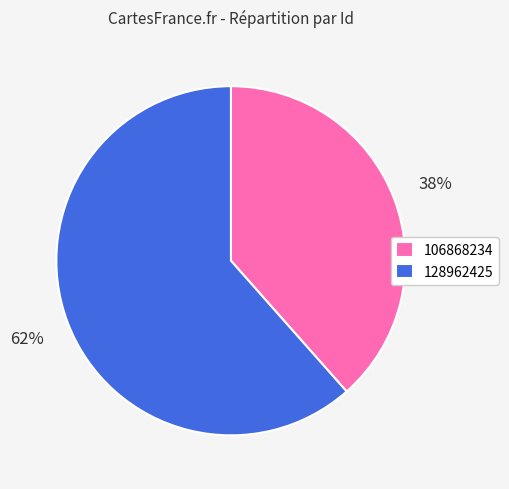

Does 106868234 represent more than half of the total?

No